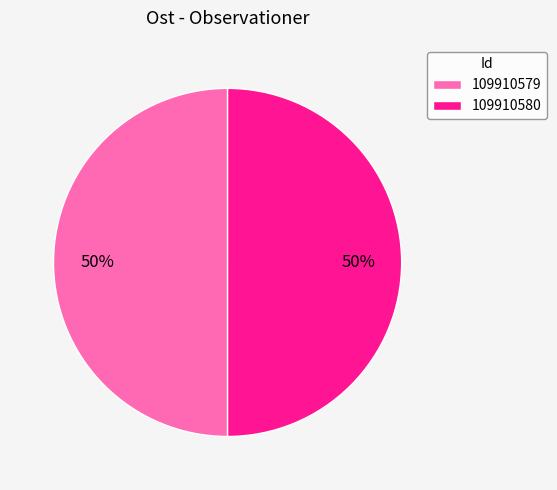

Is it true that 109910579 is 61% of the pie?

False